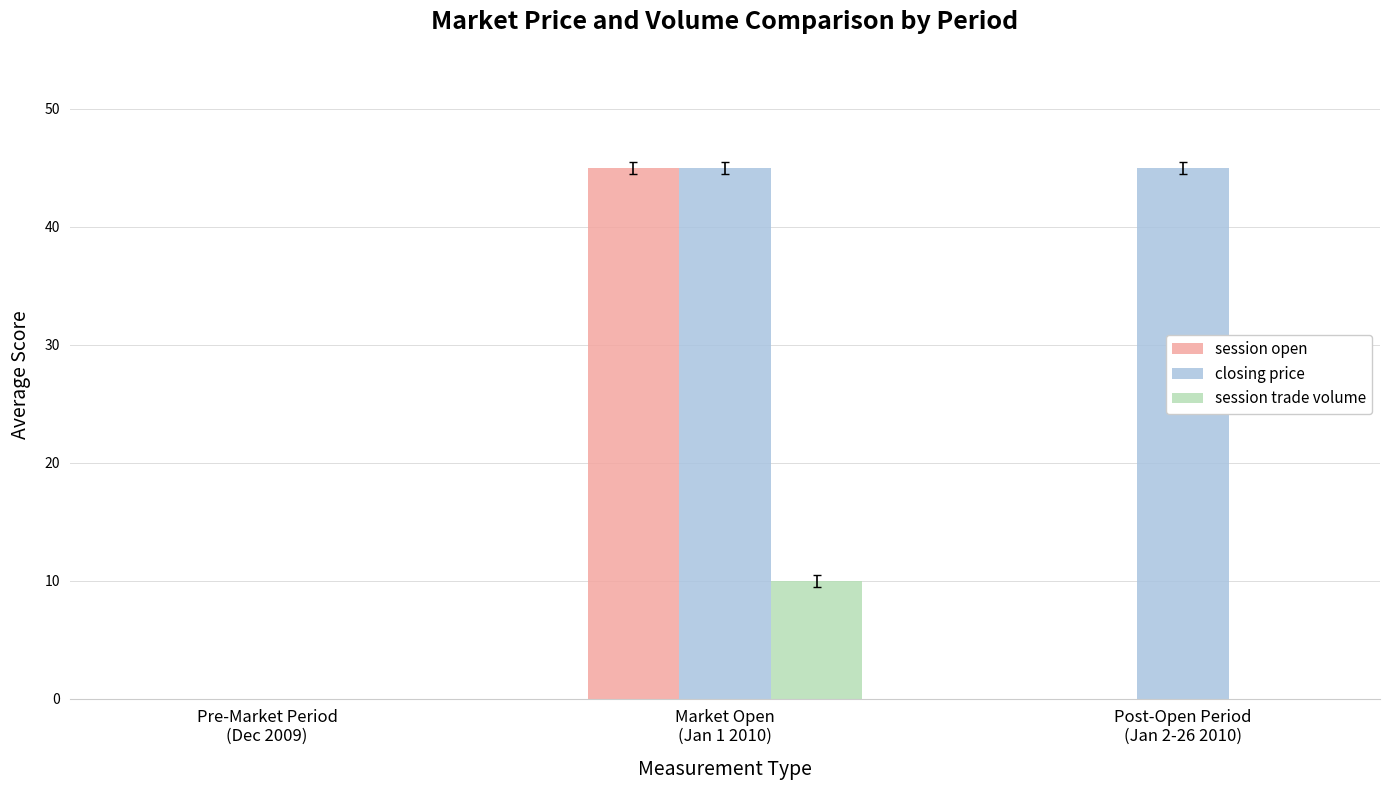

True or false: session trade volume has a value of 13 at Market Open
(Jan 1 2010).

False